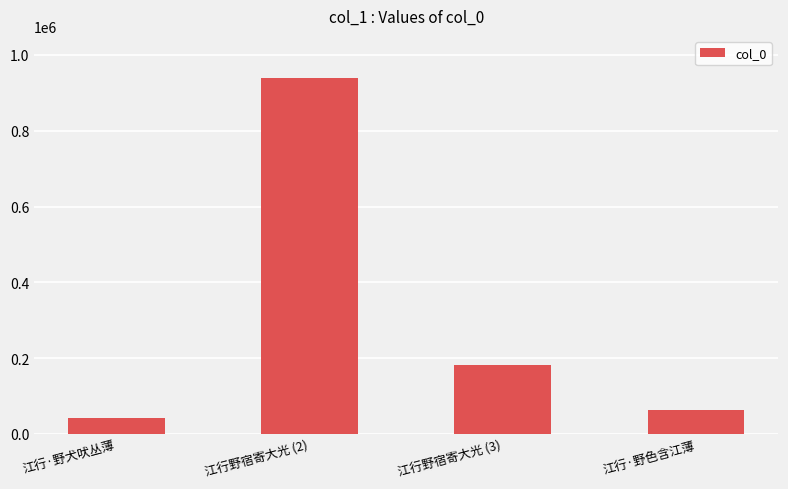

Rank the categories by value from highest to lowest.

江行野宿寄大光 (2), 江行野宿寄大光 (3), 江行·野色含江薄, 江行·野犬吠丛薄